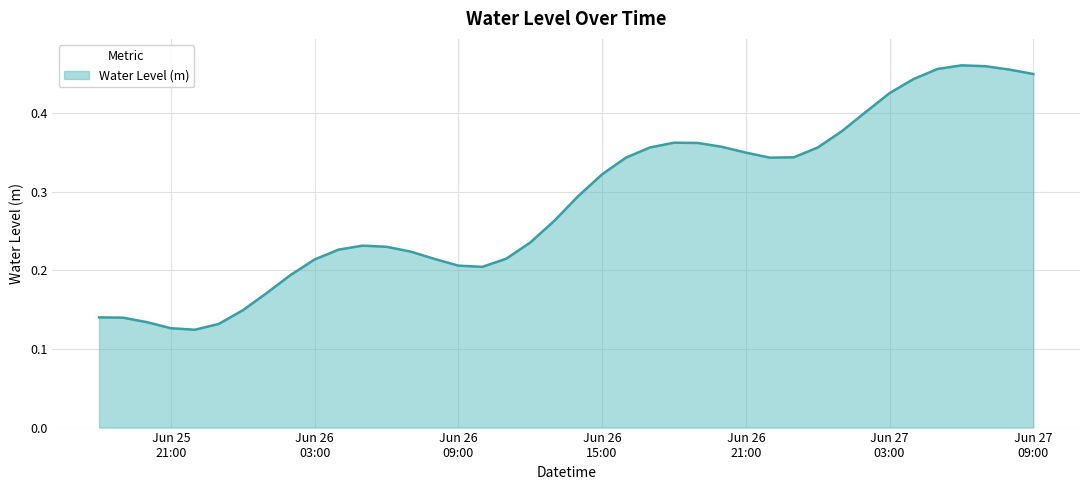

Reading left to right, what are all the values shown in this chart?

0.1	0.1	0.1	0.1	0.1	0.1	0.1	0.2	0.2	0.2	0.2	0.2	0.2	0.2	0.2	0.2	0.2	0.2	0.2	0.3	0.3	0.3	0.3	0.4	0.4	0.4	0.4	0.3	0.3	0.3	0.4	0.4	0.4	0.4	0.4	0.5	0.5	0.5	0.5	0.4